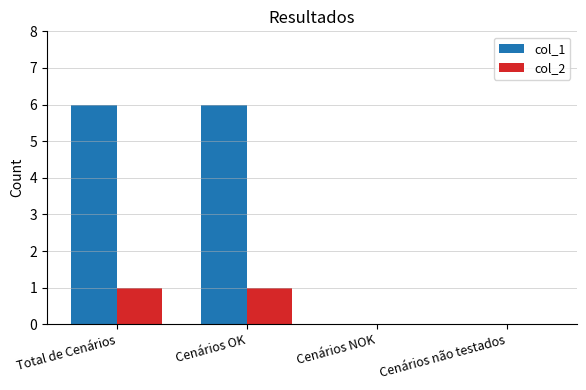

How many data points does each series have?

4